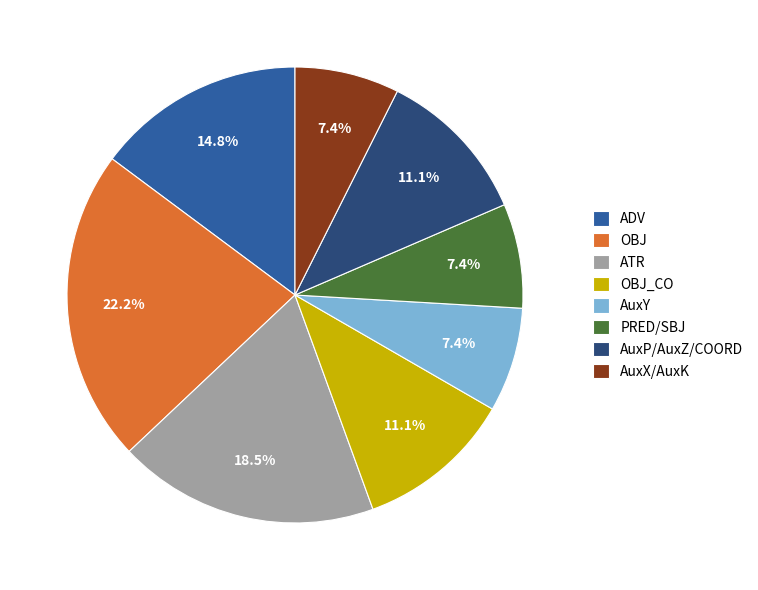

What percentage do AuxY and ATR together represent?

25.9%